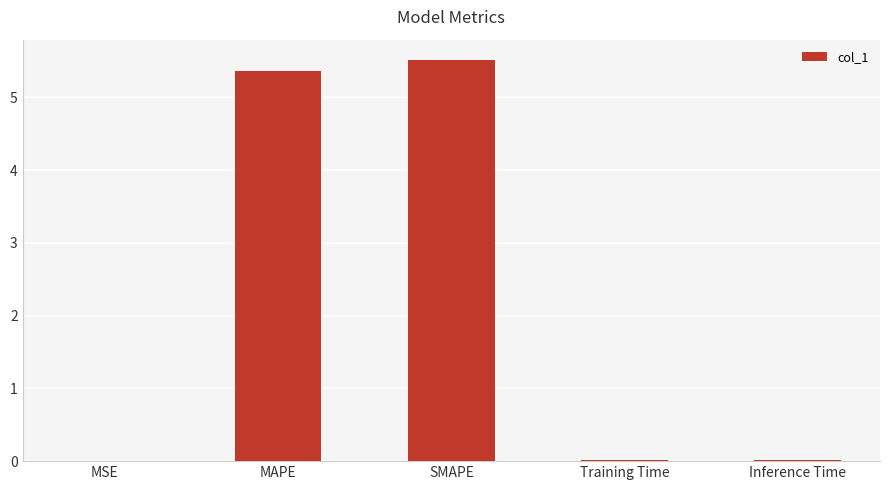

Is it true that the value at Inference Time is 0.0?

True